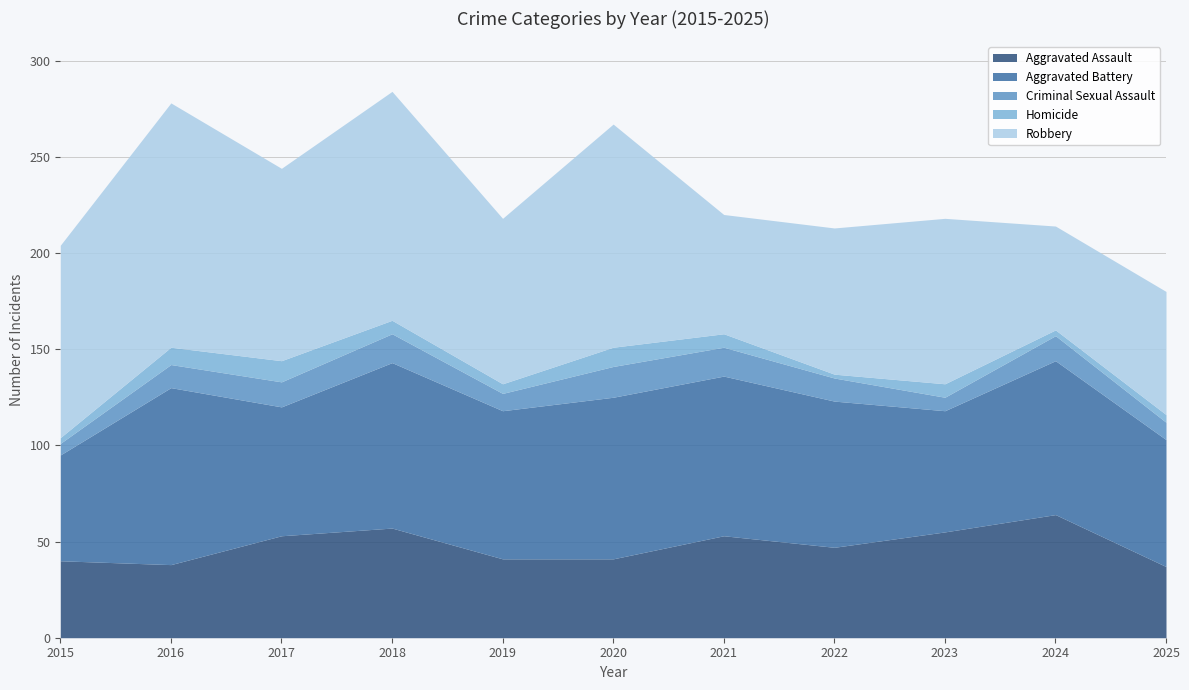

What is the highest value of the Criminal Sexual Assault series?

16